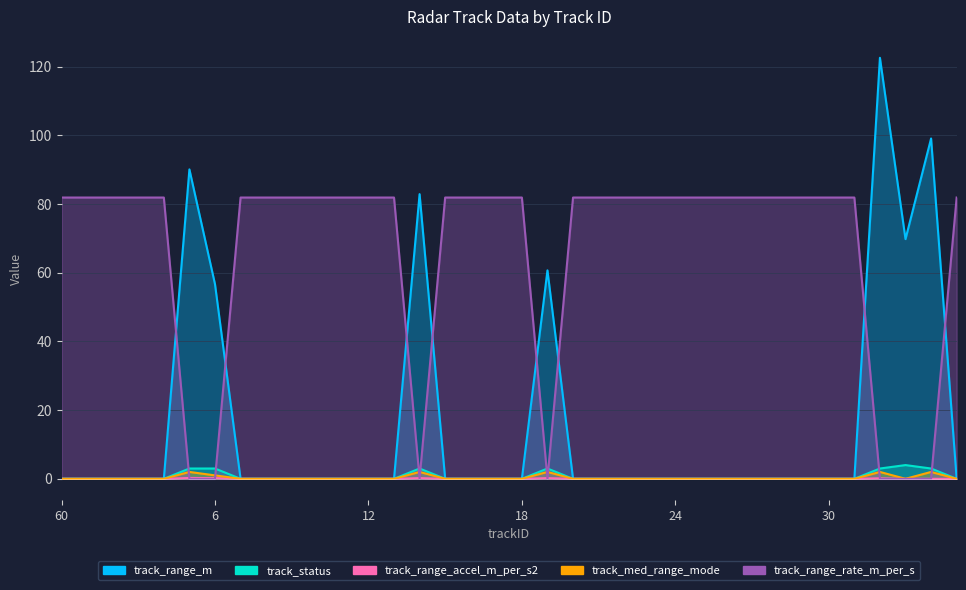

Reading left to right, what are all the values shown in this chart?

track_range_m: 60=0.0	61=0.0	62=0.0	63=0.0	0=0.0	5=90.1	6=56.7	7=0.0	8=0.0	9=0.0	10=0.0	11=0.0	12=0.0	13=0.0	14=82.9	15=0.0	16=0.0	17=0.0	18=0.0	19=60.7	20=0.0	21=0.0	22=0.0	23=0.0	24=0.0	25=0.0	26=0.0	27=0.0	28=0.0	29=0.0	30=0.0	31=0.0	32=122.6	33=69.8	34=99.1	35=0.0
track_status: 60=0.0	61=0.0	62=0.0	63=0.0	0=0.0	5=3.0	6=3.0	7=0.0	8=0.0	9=0.0	10=0.0	11=0.0	12=0.0	13=0.0	14=3.0	15=0.0	16=0.0	17=0.0	18=0.0	19=3.0	20=0.0	21=0.0	22=0.0	23=0.0	24=0.0	25=0.0	26=0.0	27=0.0	28=0.0	29=0.0	30=0.0	31=0.0	32=3.0	33=4.0	34=3.0	35=0.0
track_range_accel_m_per_s2: 60=0.0	61=0.0	62=0.0	63=0.0	0=0.0	5=0.2	6=0.2	7=0.0	8=0.0	9=0.0	10=0.0	11=0.0	12=0.0	13=0.0	14=0.2	15=0.0	16=0.0	17=0.0	18=0.0	19=0.2	20=0.0	21=0.0	22=0.0	23=0.0	24=0.0	25=0.0	26=0.0	27=0.0	28=0.0	29=0.0	30=0.0	31=0.0	32=0.1	33=0.0	34=0.0	35=0.0
track_med_range_mode: 60=0.0	61=0.0	62=0.0	63=0.0	0=0.0	5=2.0	6=1.0	7=0.0	8=0.0	9=0.0	10=0.0	11=0.0	12=0.0	13=0.0	14=2.0	15=0.0	16=0.0	17=0.0	18=0.0	19=2.0	20=0.0	21=0.0	22=0.0	23=0.0	24=0.0	25=0.0	26=0.0	27=0.0	28=0.0	29=0.0	30=0.0	31=0.0	32=2.0	33=0.0	34=2.0	35=0.0
track_range_rate_m_per_s: 60=81.9	61=81.9	62=81.9	63=81.9	0=81.9	5=-0.0	6=-0.0	7=81.9	8=81.9	9=81.9	10=81.9	11=81.9	12=81.9	13=81.9	14=0.0	15=81.9	16=81.9	17=81.9	18=81.9	19=0.0	20=81.9	21=81.9	22=81.9	23=81.9	24=81.9	25=81.9	26=81.9	27=81.9	28=81.9	29=81.9	30=81.9	31=81.9	32=-0.0	33=-0.0	34=-0.0	35=81.9